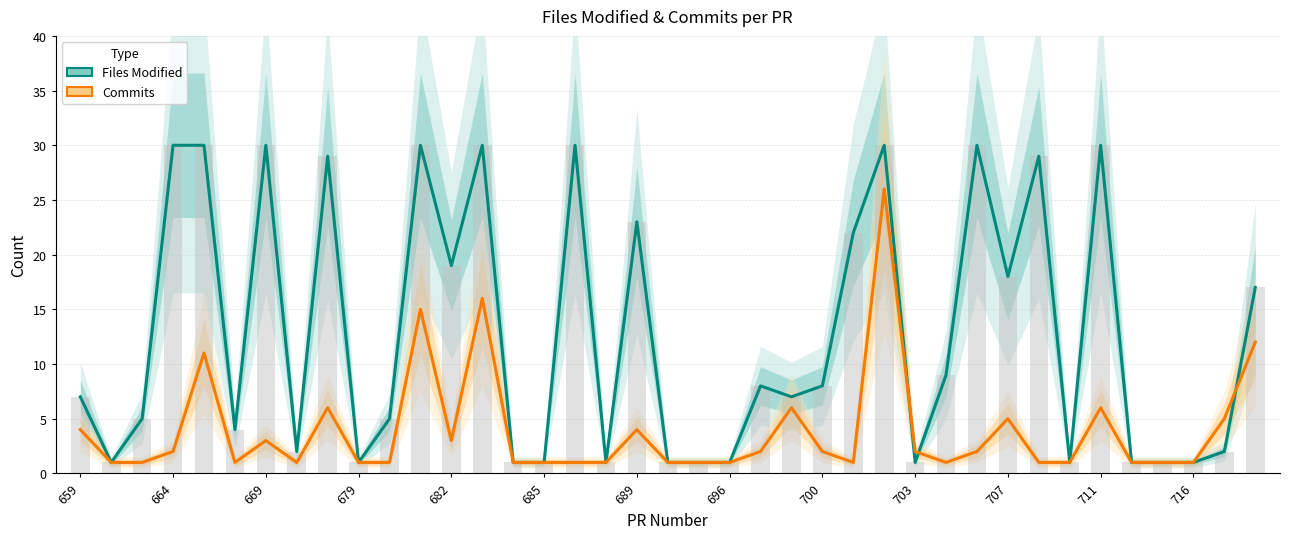

Between 664 and 689, which series saw the biggest shift?

Files Modified